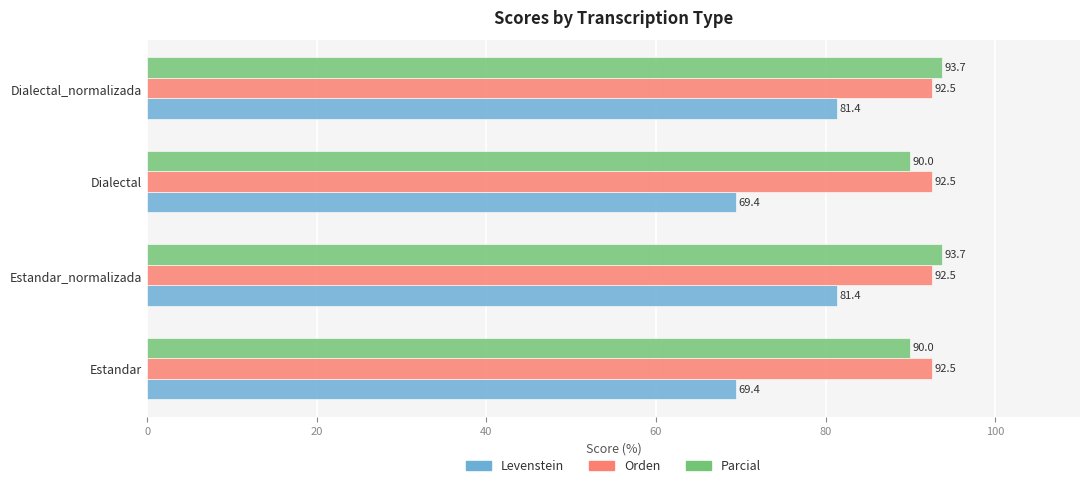

List the series in order of their peak value, highest first.

Parcial, Orden, Levenstein